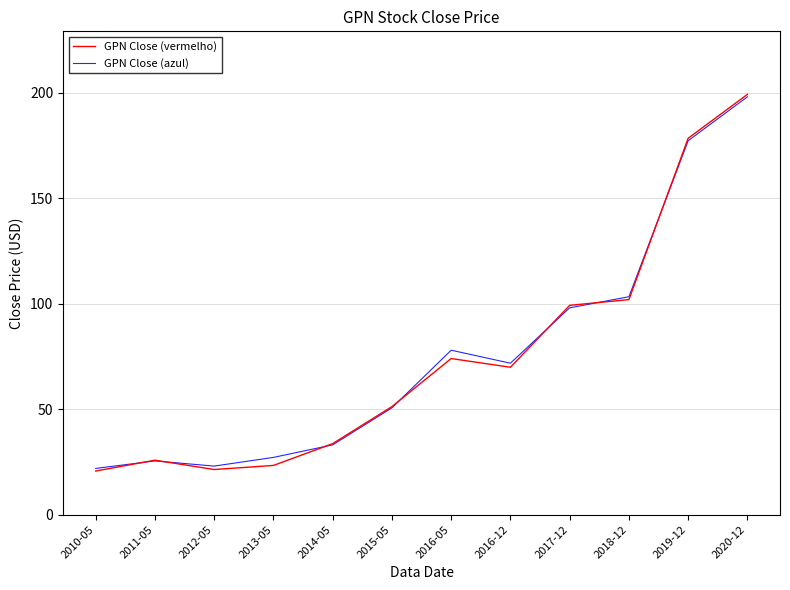

Which series has the largest range (max minus min)?

GPN Close (vermelho)